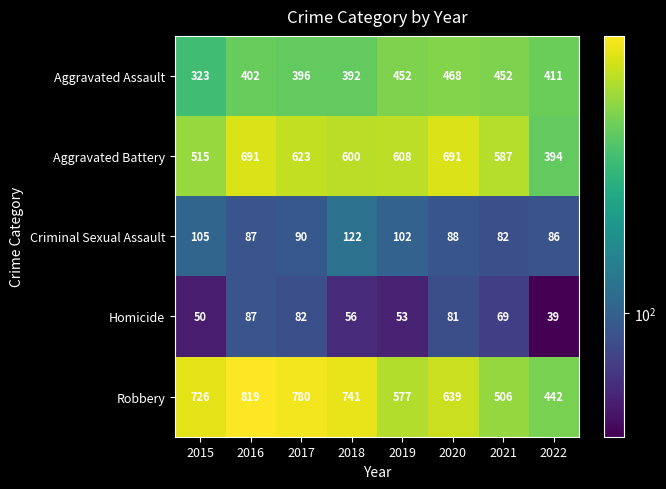

Read the Robbery value at 2015, to the nearest 50.

750